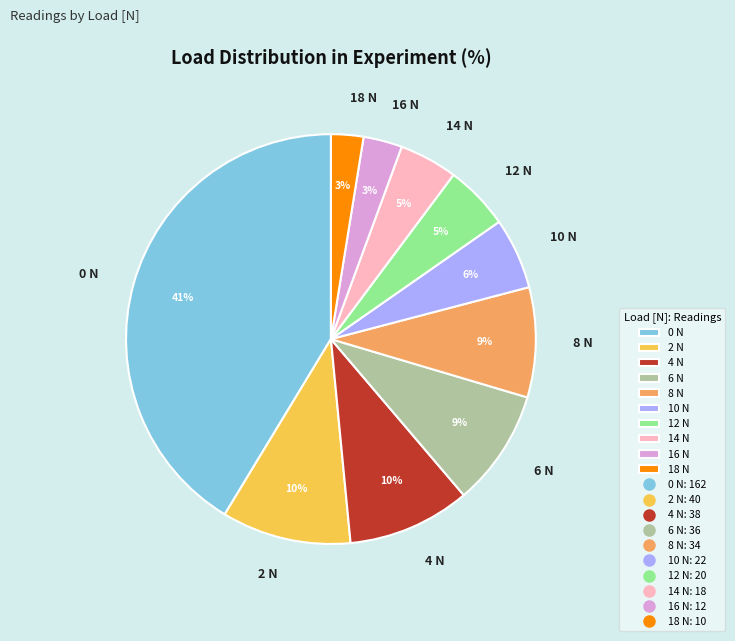

Count the number of slices in the pie.

10